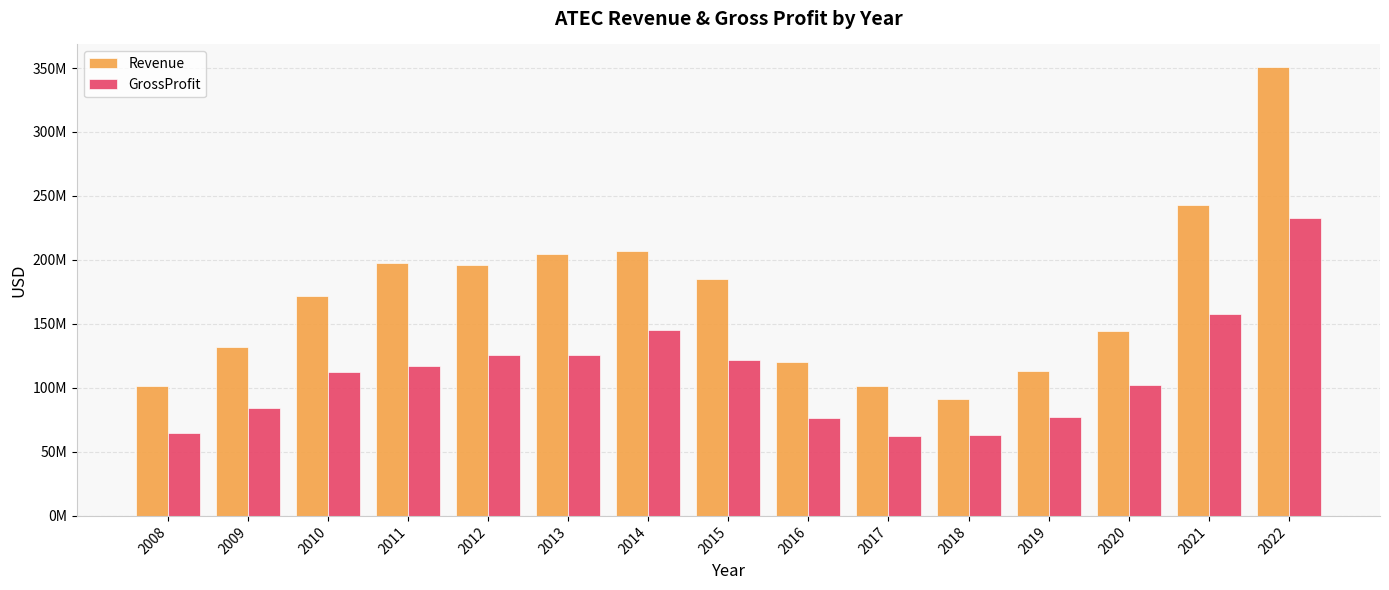

Reading right to left, list all the values displayed in this chart.

Revenue: 2022=350867000	2021=243212000	2020=144861000	2019=113427000	2018=91694000	2017=101739000	2016=120248000	2015=185279000	2014=206980000	2013=204724000	2012=196278000	2011=197711000	2010=171610000	2009=132156000	2008=101313000
GrossProfit: 2022=233059000	2021=157762000	2020=102501000	2019=77594000	2018=63237000	2017=62333000	2016=76134000	2015=121537000	2014=145146000	2013=126055000	2012=125517000	2011=116930000	2010=112817000	2009=84141000	2008=64708000